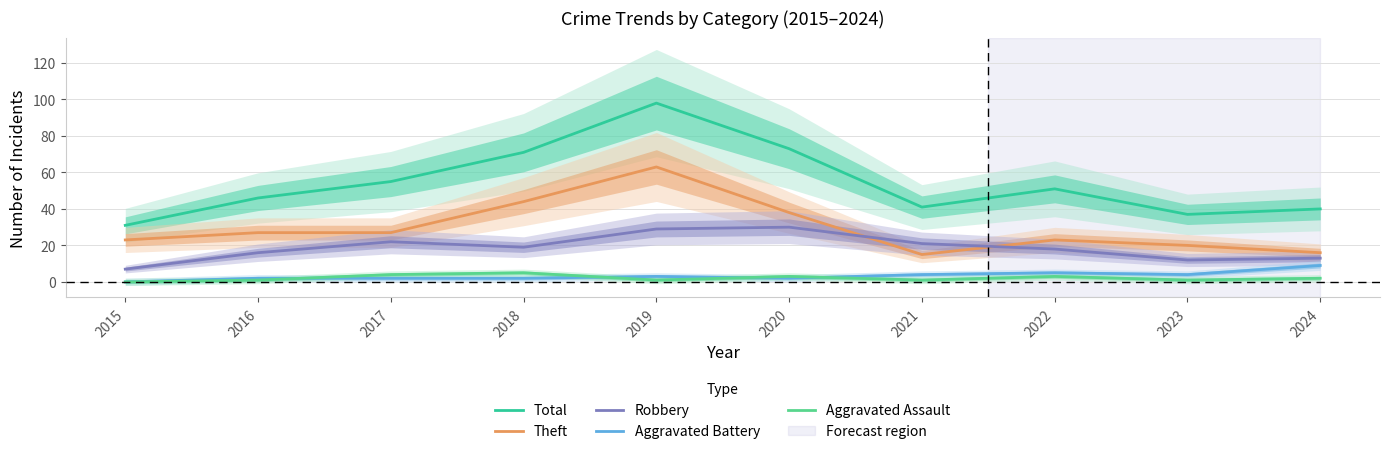

Which category has the highest value in the Total series?

2019